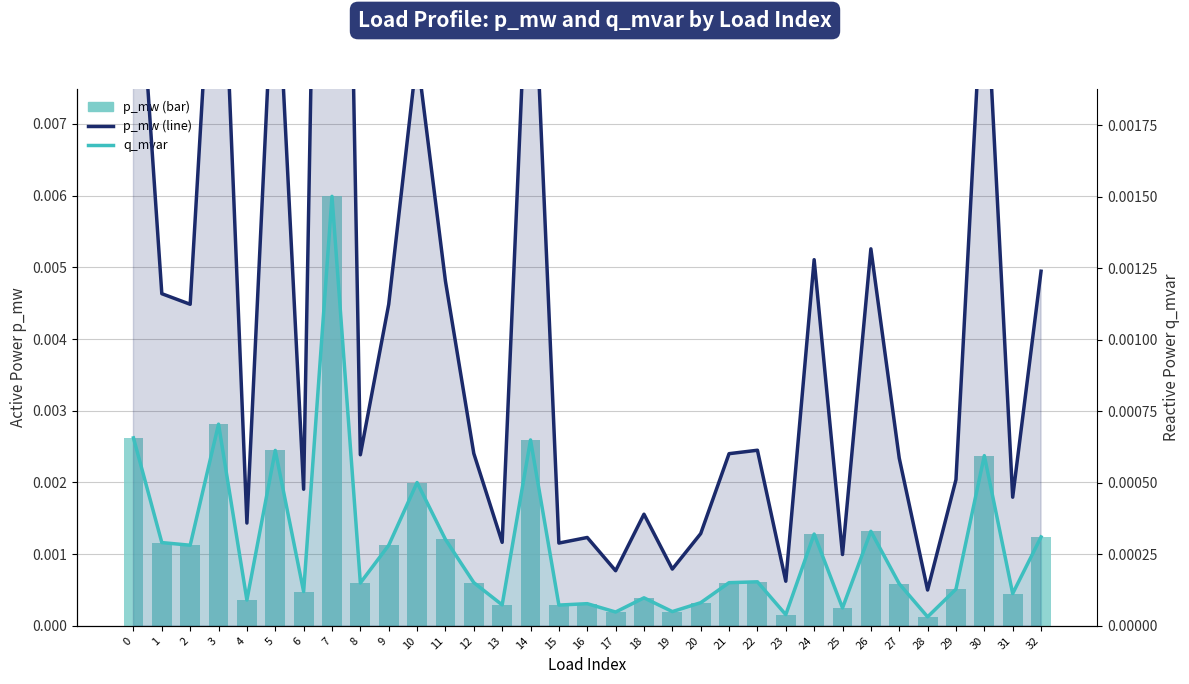

The value of p_mw at 6 is 0.0. True or false?

True